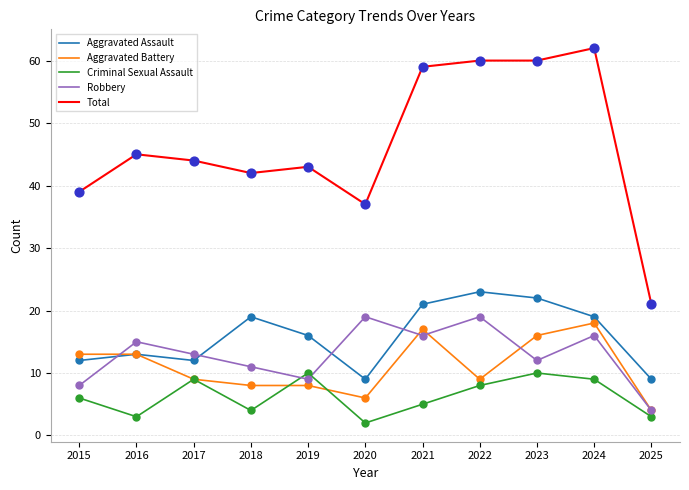

What are all the series names shown in the legend?

Aggravated Assault, Aggravated Battery, Criminal Sexual Assault, Robbery, Total